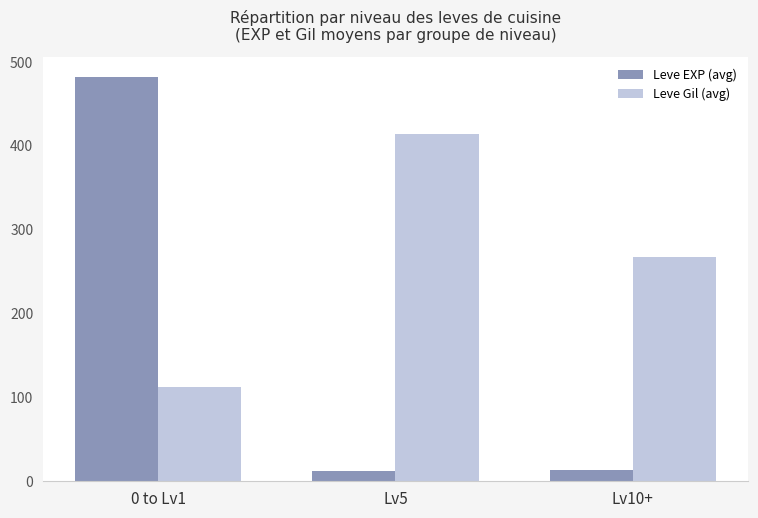

The value of Leve EXP (avg) at Lv10+ is 14. True or false?

True